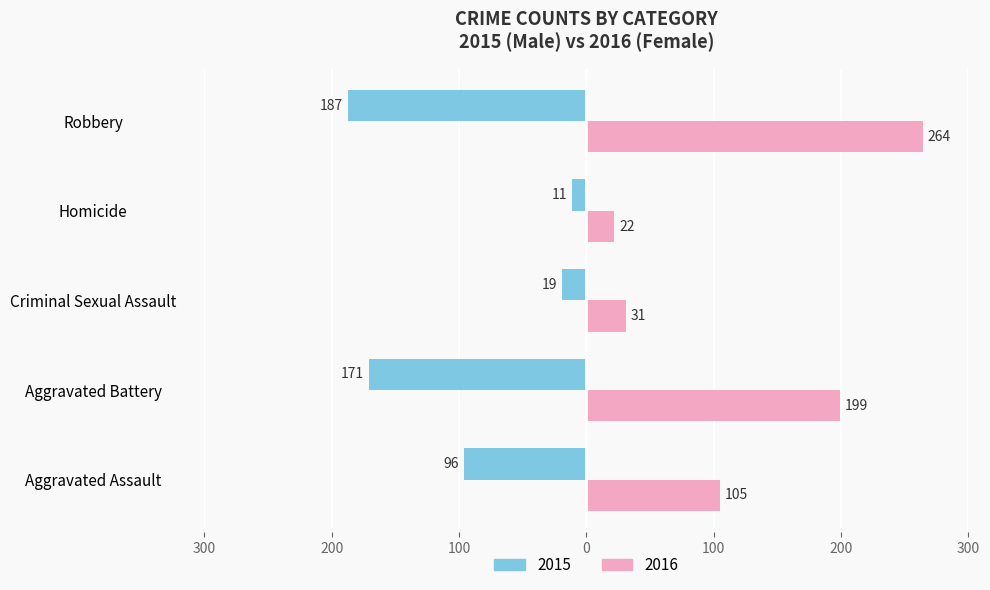

How many groups of bars are there?

5